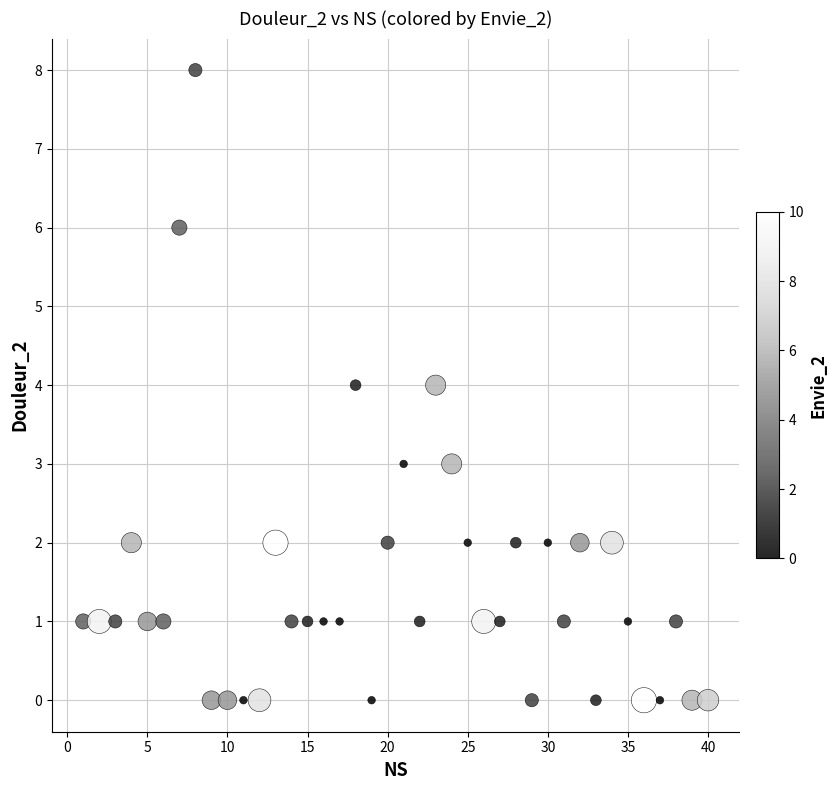

What is the range of Y values (max minus min)?

8